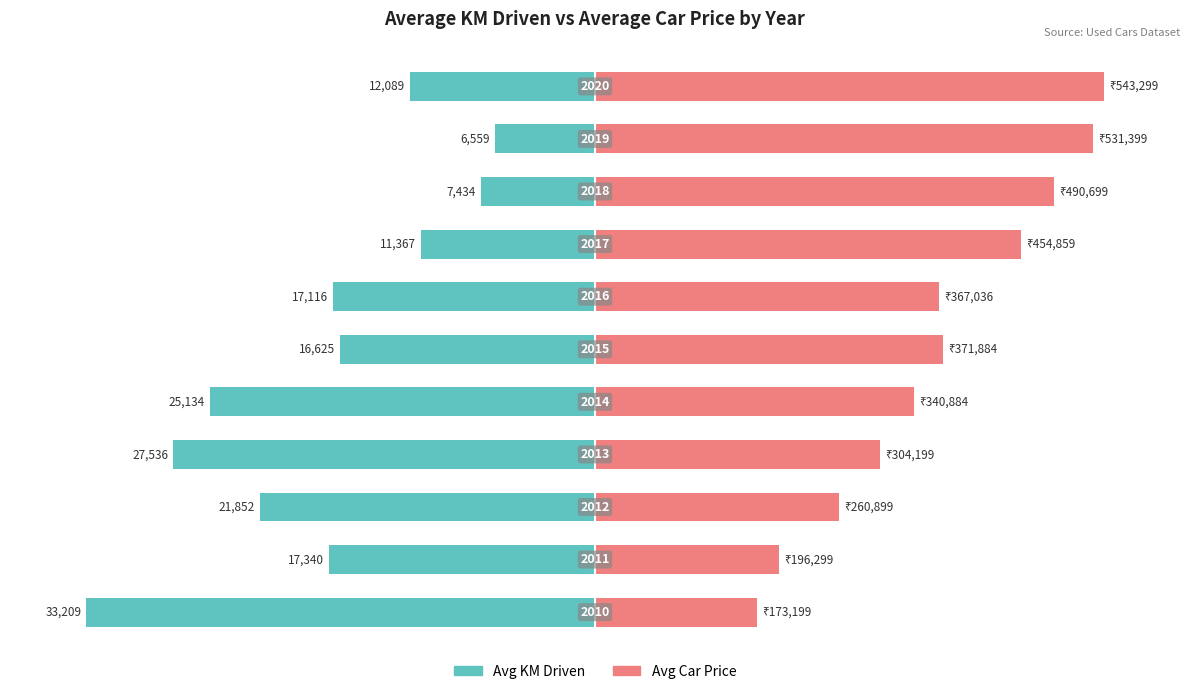

Is the value of Avg KM Driven at 3 greater than the value of Avg Car Price at 7?

No